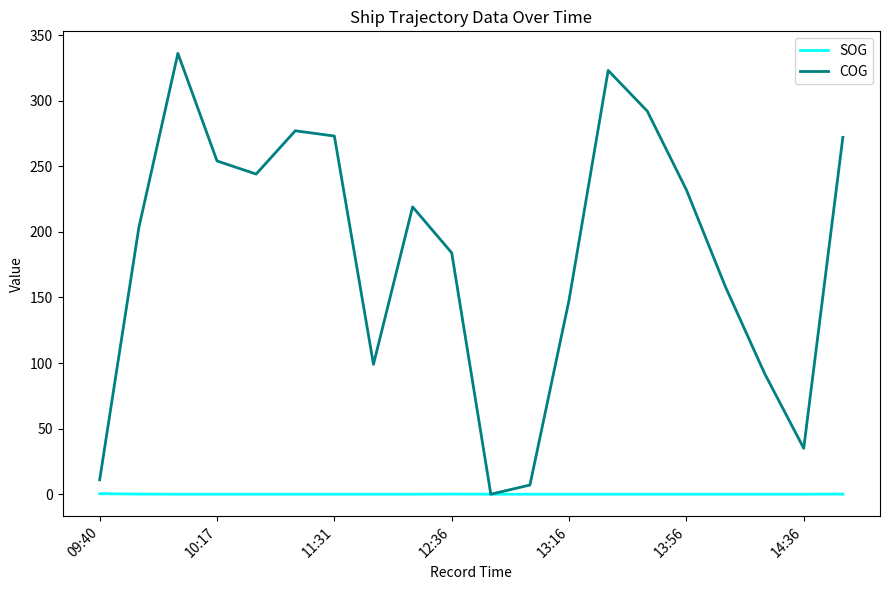

Does the chart have visible grid lines?

No